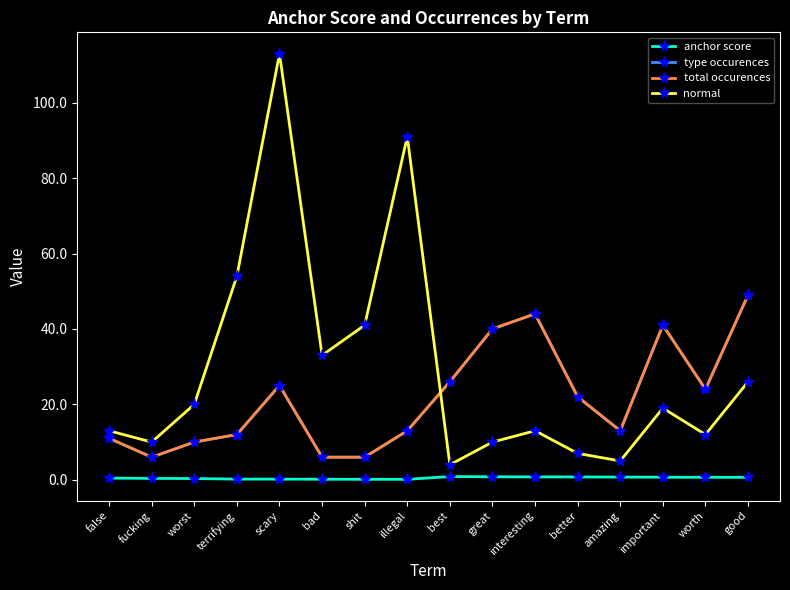

Which has a higher value, important or scary?

important